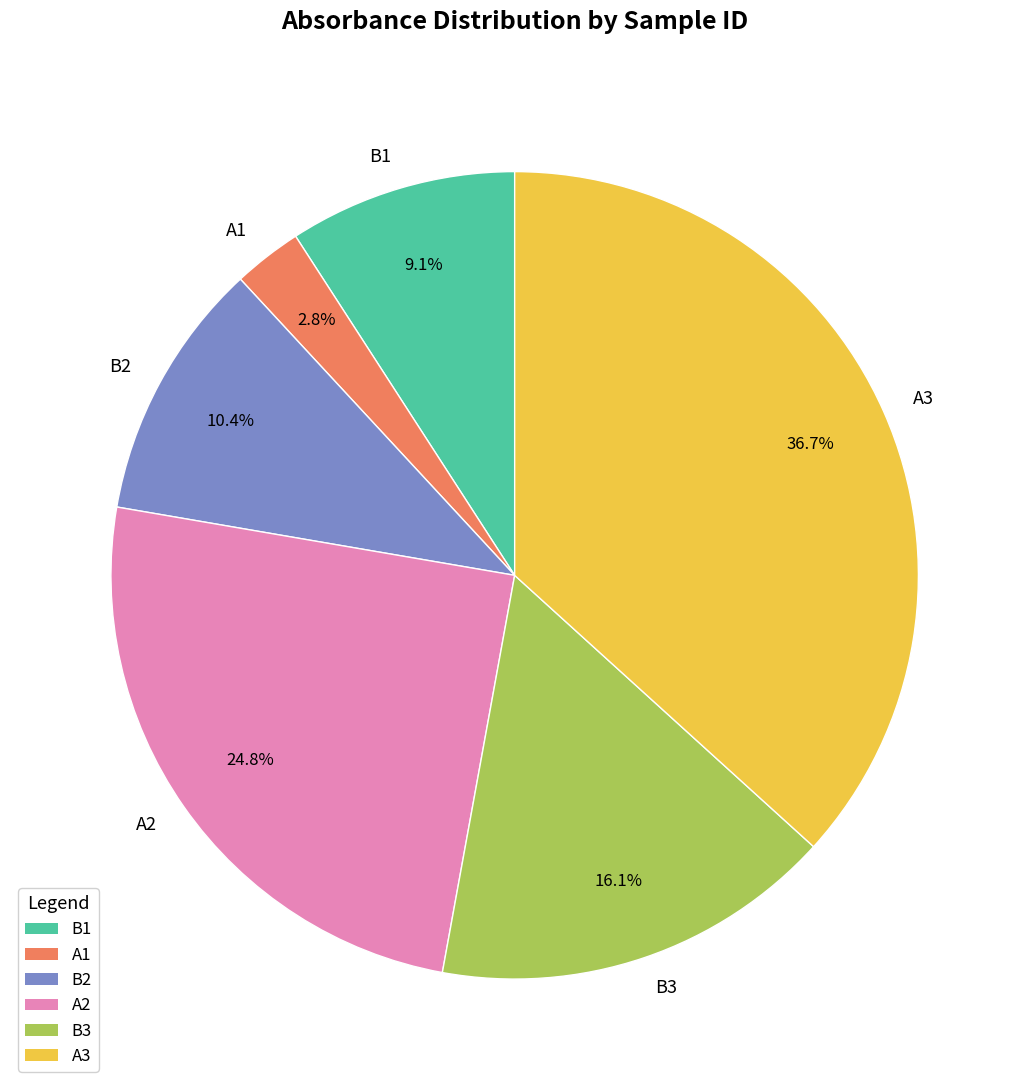

Is A1 the majority of the pie?

No